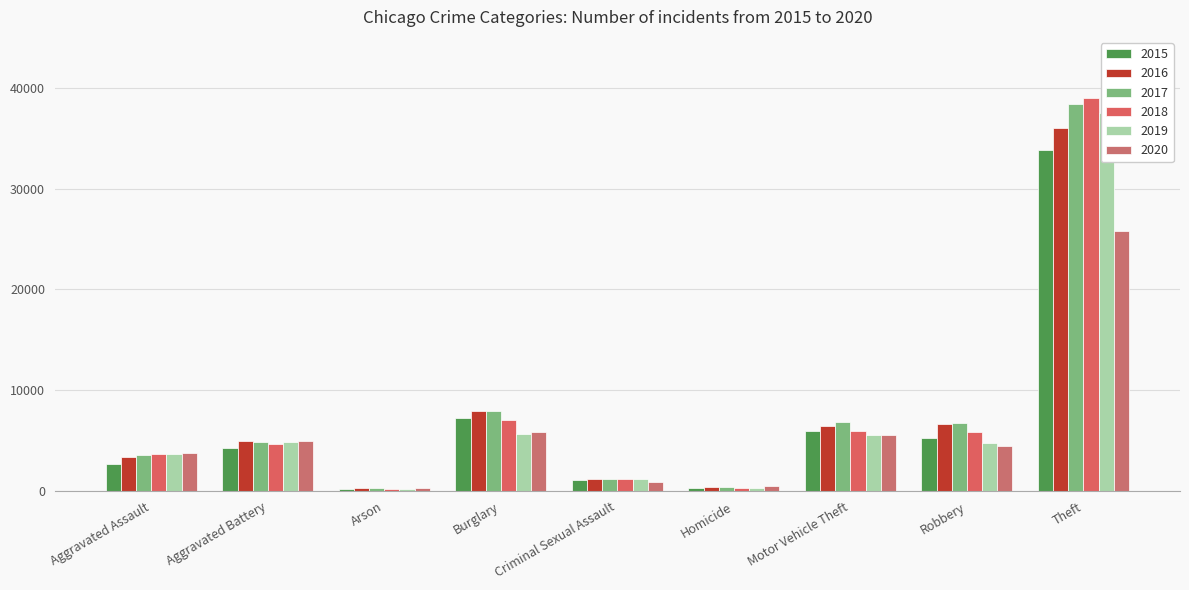

What position from the left is Aggravated Assault?

1